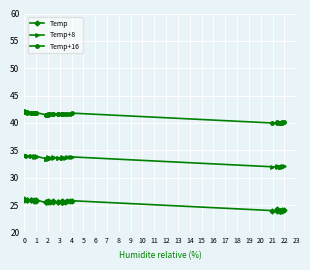

Reading right to left, what are all the values shown in this chart?

Temp: 24.1	24.1	24.0	24.0	24.0	24.0	24.0	24.2	24.0	24.0	25.8	25.7	25.7	25.6	25.7	25.6	25.6	25.6	25.6	25.6	25.6	25.6	25.7	25.6	25.6	25.7	25.5	25.5	25.5	25.5	25.9	25.8	25.9	25.8	25.9	25.9	26.0	25.9	26.1	26.0
Temp+8: 32.1	32.1	32.0	32.0	32.0	32.0	32.0	32.2	32.0	32.0	33.8	33.7	33.7	33.6	33.7	33.6	33.6	33.6	33.6	33.6	33.6	33.6	33.7	33.6	33.6	33.7	33.5	33.5	33.5	33.5	33.9	33.8	33.9	33.8	33.9	33.9	34.0	33.9	34.1	34.0
Temp+16: 40.1	40.1	40.0	40.0	40.0	40.0	40.0	40.2	40.0	40.0	41.8	41.7	41.7	41.6	41.7	41.6	41.6	41.6	41.6	41.6	41.6	41.6	41.7	41.6	41.6	41.7	41.5	41.5	41.5	41.5	41.9	41.8	41.9	41.8	41.9	41.9	42.0	41.9	42.1	42.0